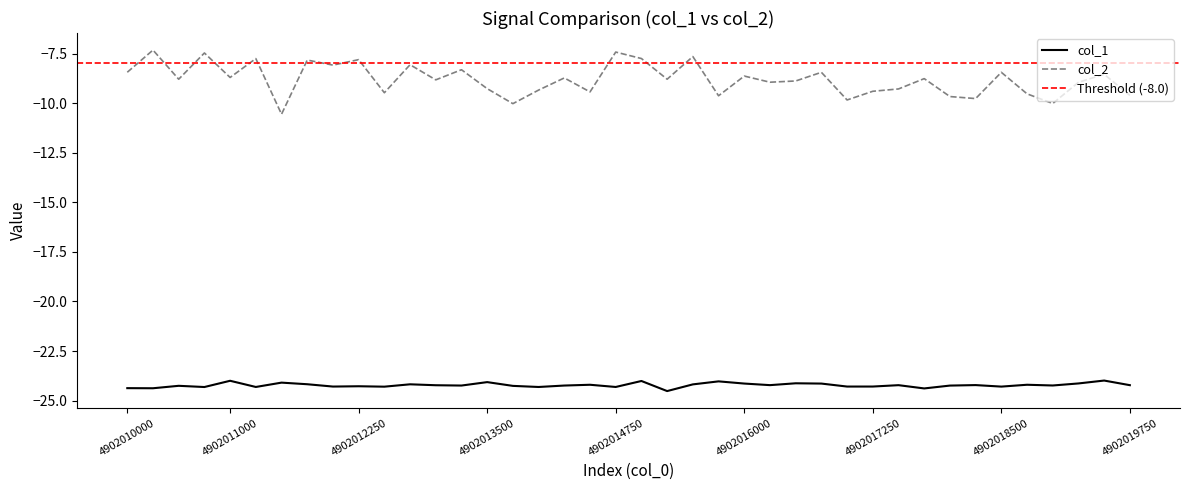

What is the difference between the highest and lowest values at 31?

15.6